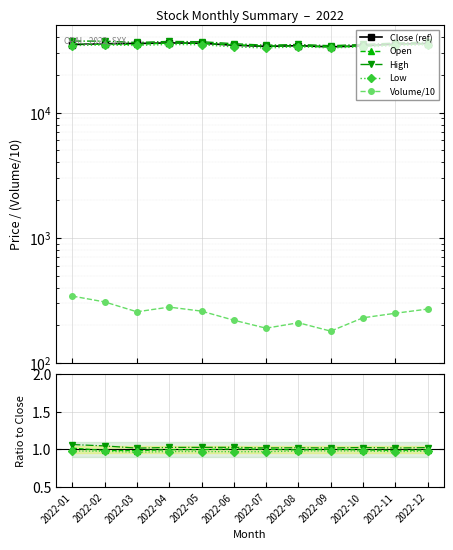

What are all the series names shown in the legend?

Close, Open, High, Low, Volume